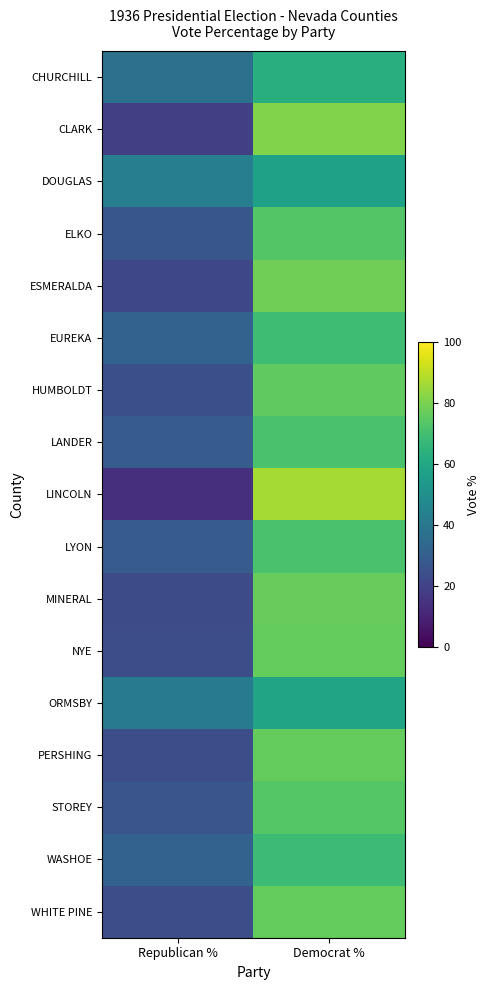

Count the number of data series in this chart.

17